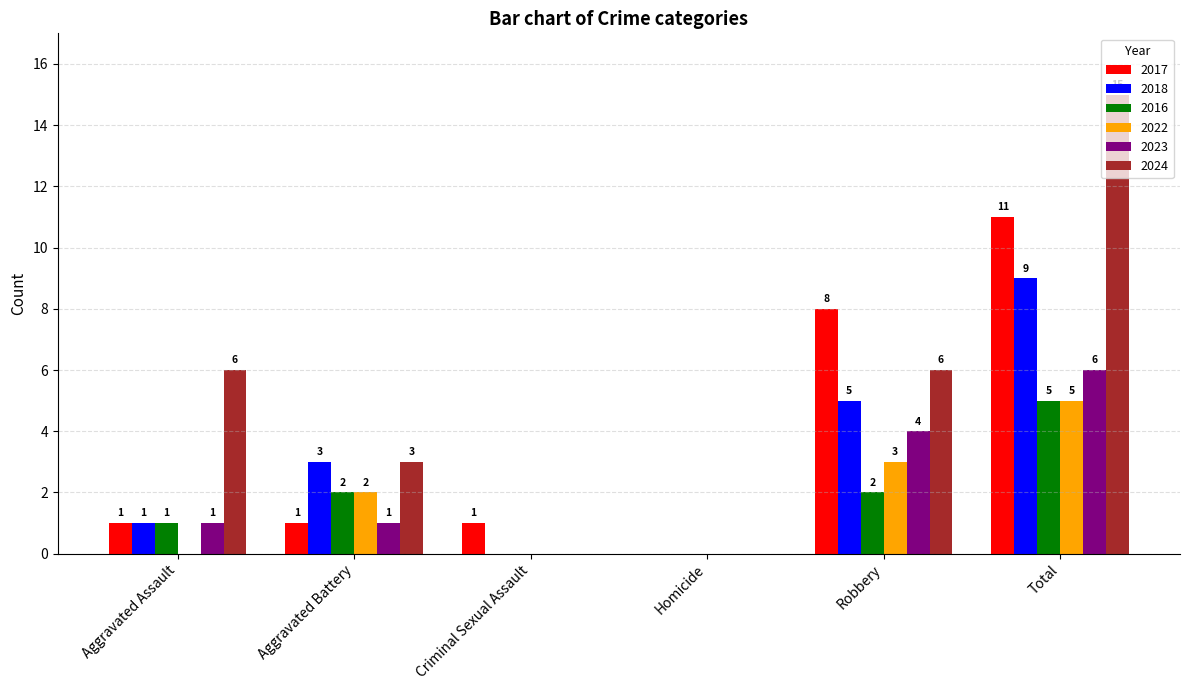

True or false: 2016 has a value of 2 at Robbery.

True